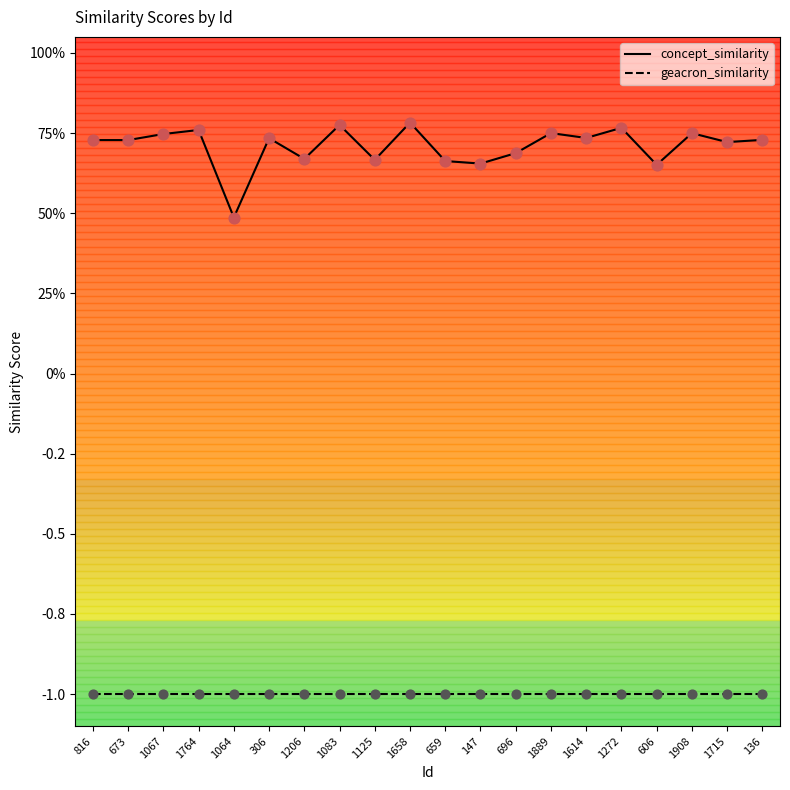

What is the total value across all series at 1614?

-0.3